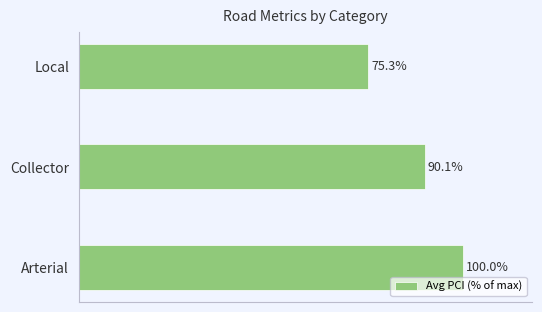

Rank the categories by value from lowest to highest.

Local, Collector, Arterial